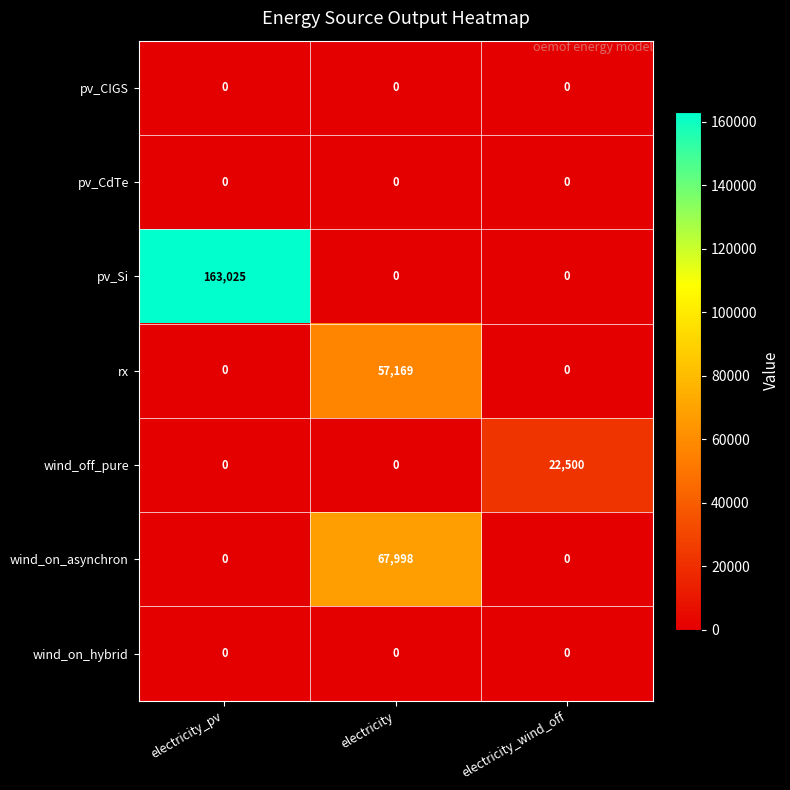

Which series changed the most between electricity and electricity_wind_off?

wind_on_asynchron